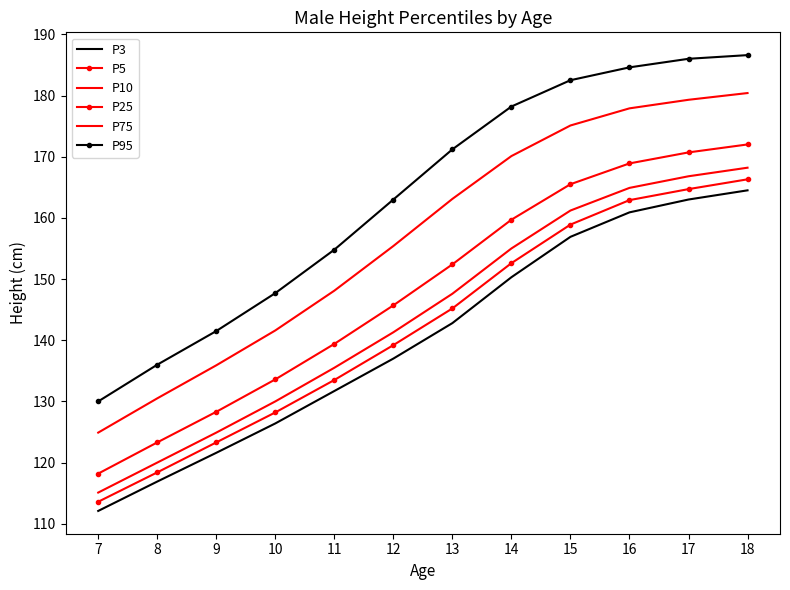

What is the spread (max minus min) of values at 17?

23.0